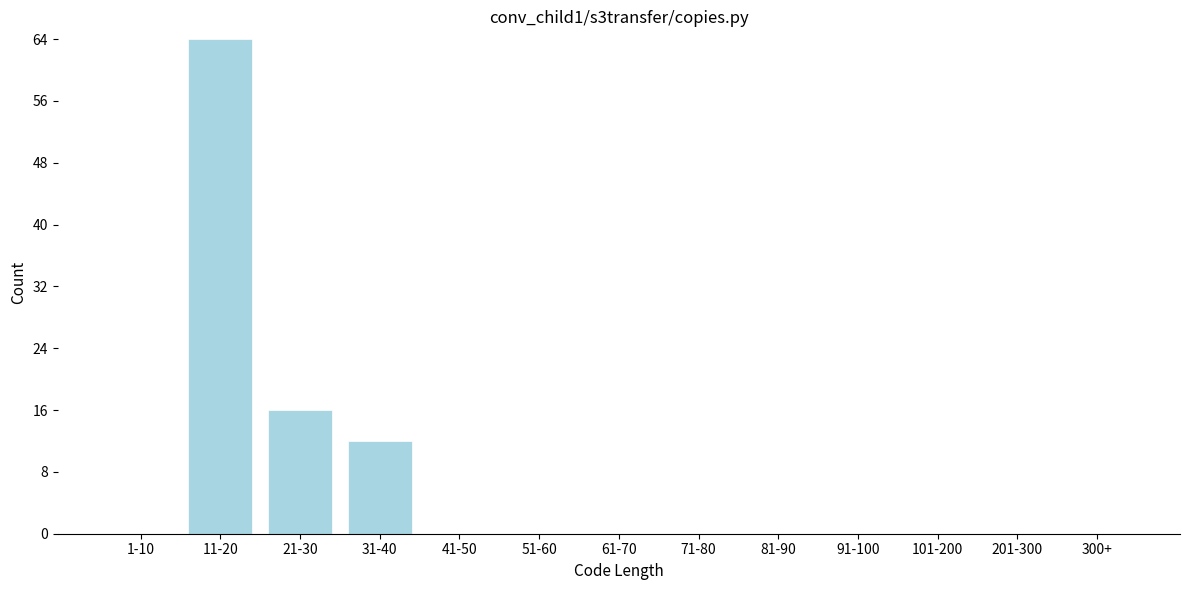

Reading left to right, transcribe all the data shown in this chart.

1-10=0	11-20=64	21-30=16	31-40=12	41-50=0	51-60=0	61-70=0	71-80=0	81-90=0	91-100=0	101-200=0	201-300=0	300+=0